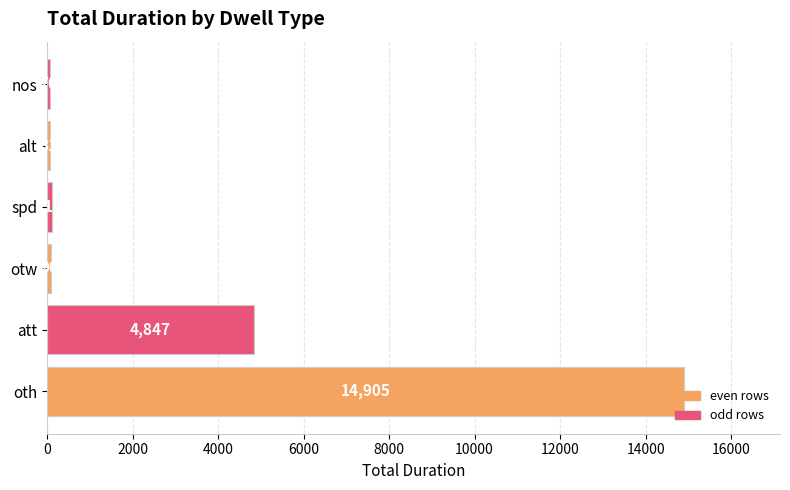

What is the maximum value shown in the chart?

14905